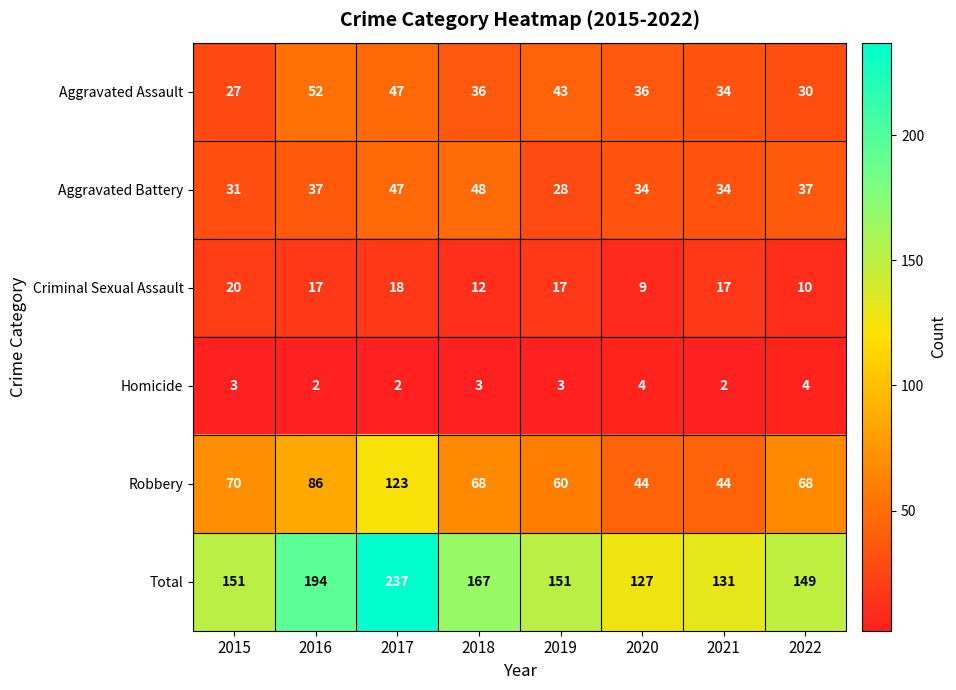

Which series has the widest spread of values?

Total